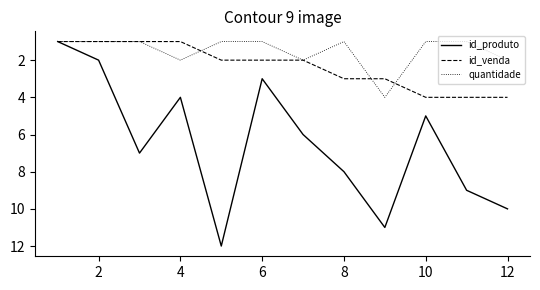

Which series has the largest total across all categories?

id_produto